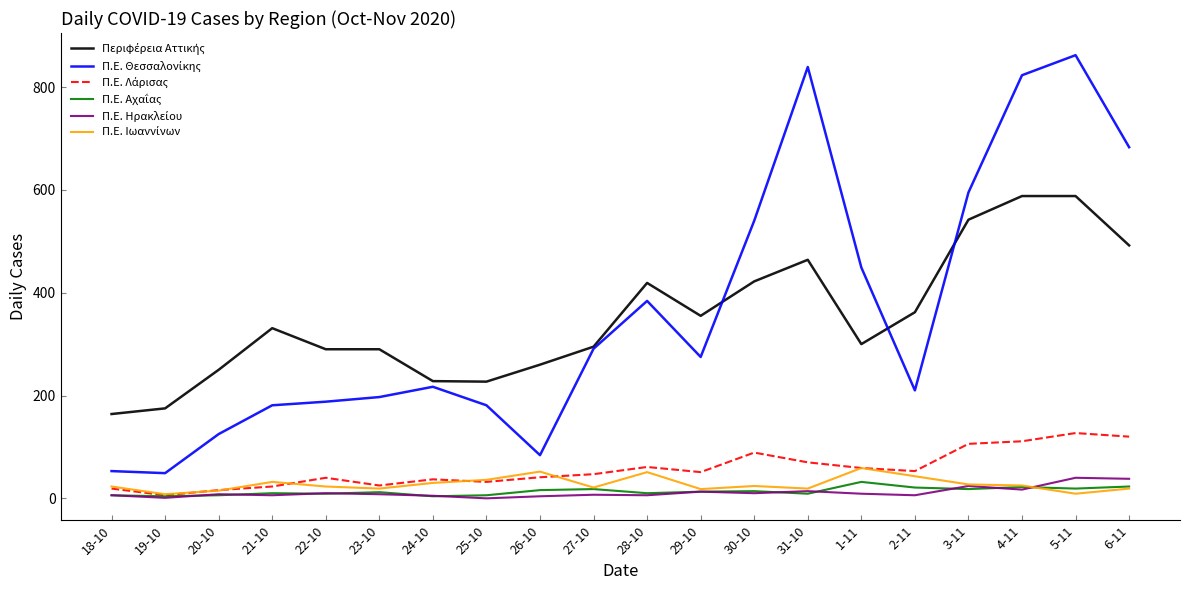

What is the maximum value shown in the chart?

862